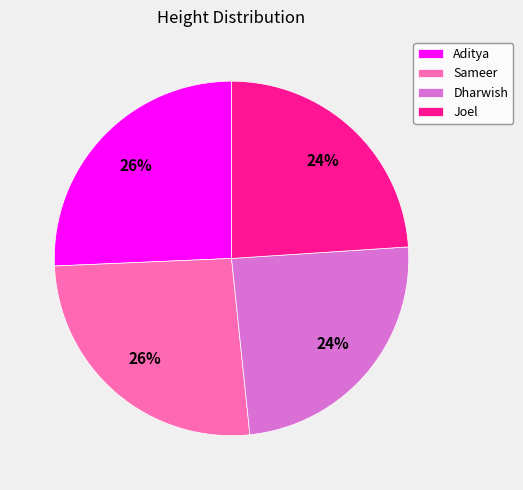

Combined, do Joel and Dharwish account for over 50%?

No